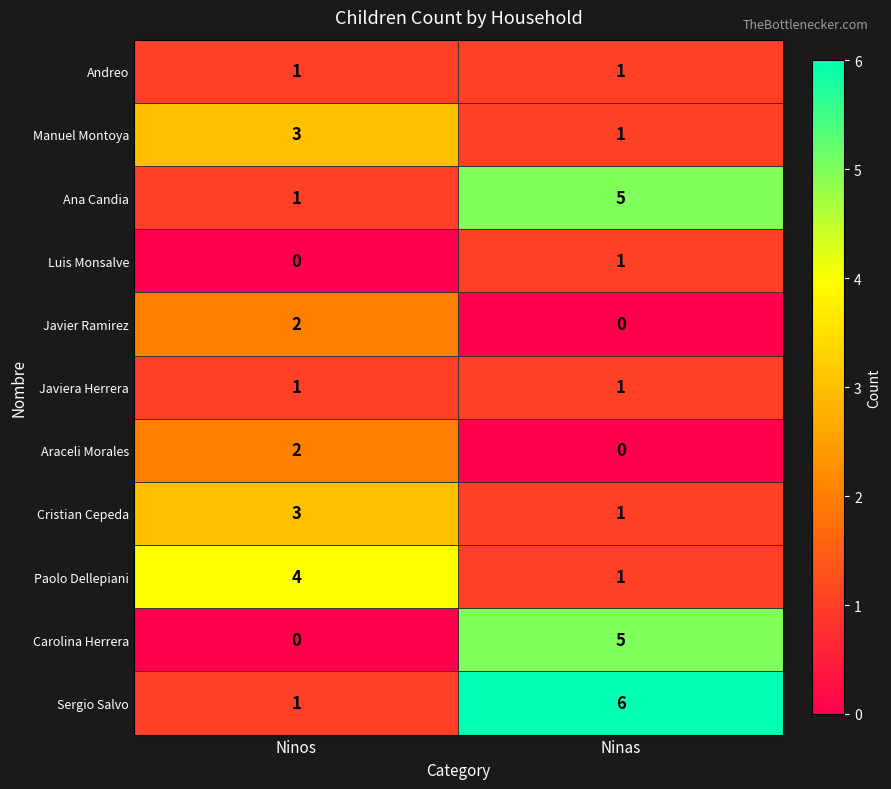

What is the spread (max minus min) of values at Ninas?

6